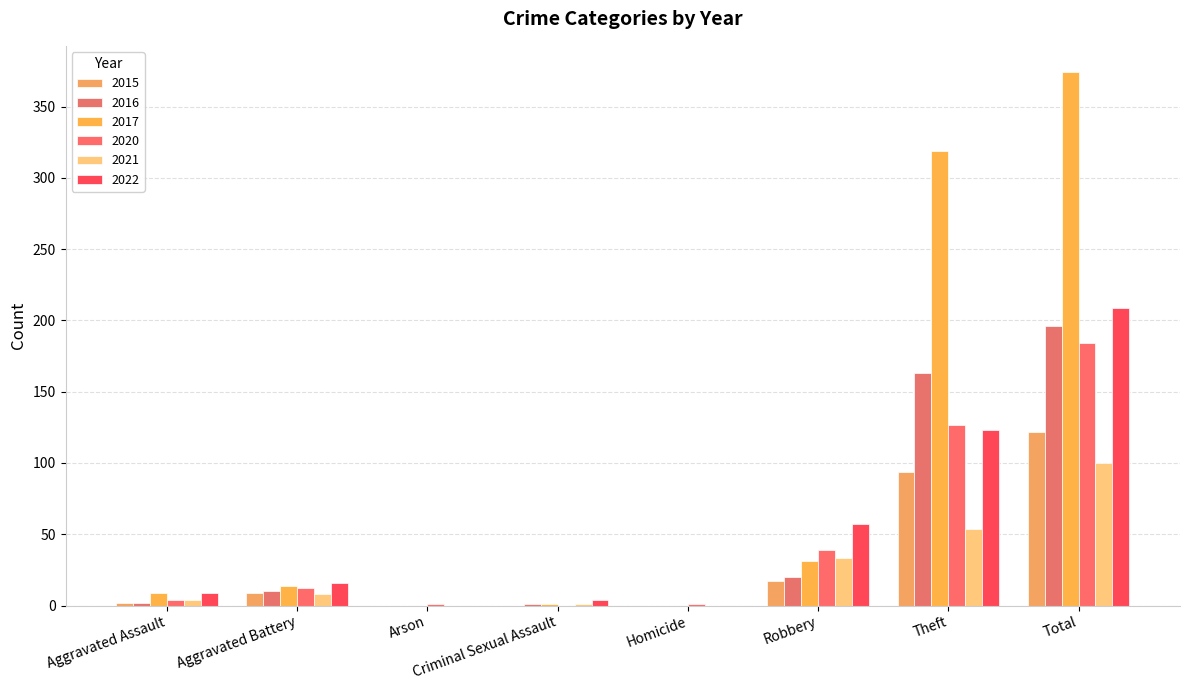

Does the chart contain stacked bars?

No